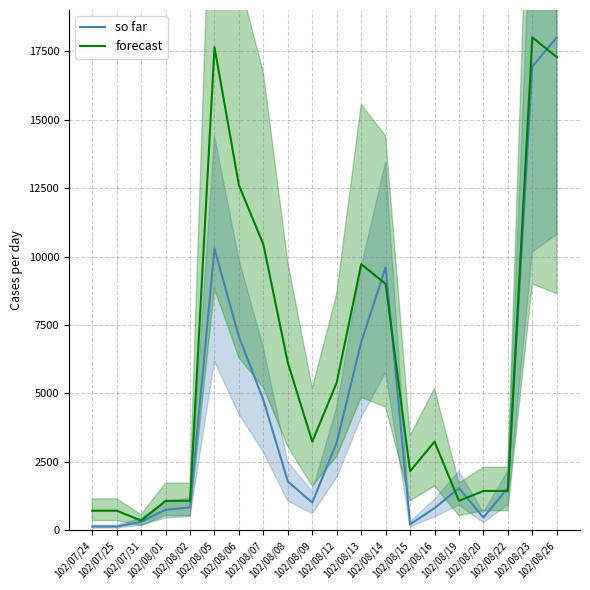

What is the label of the 9th point from the right?

102/08/13